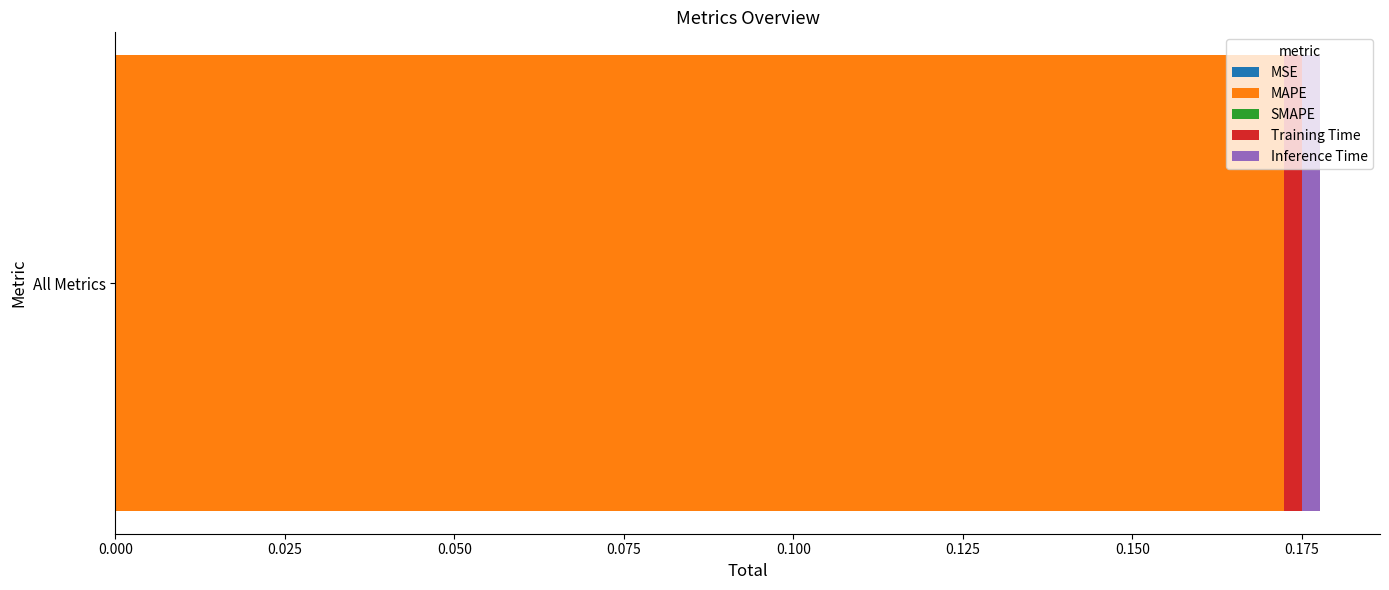

How many categories are shown in the chart?

1